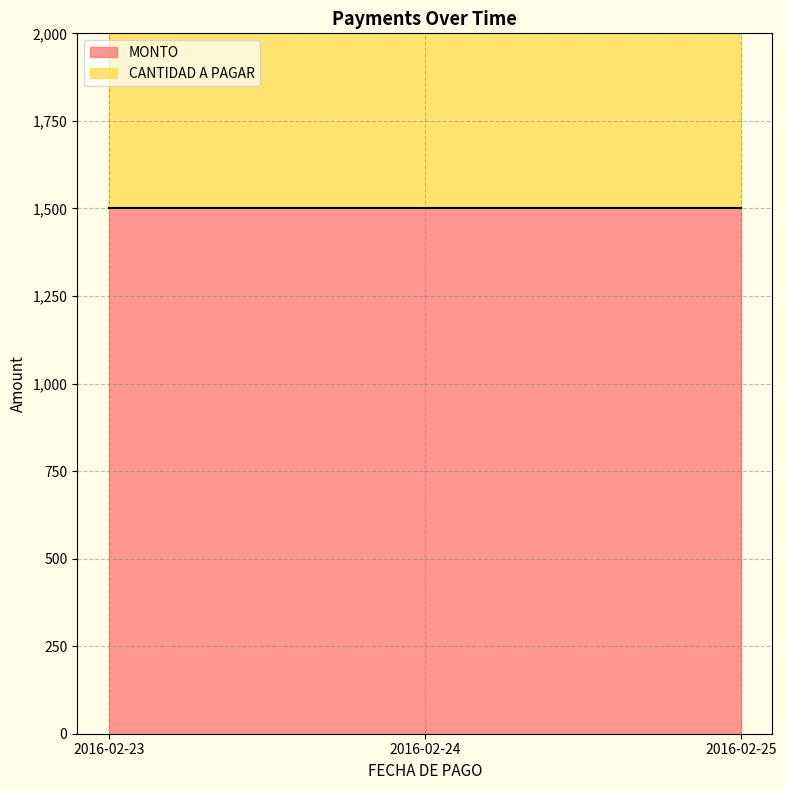

True or false: the data shows 2700 at 2016-02-25.

True